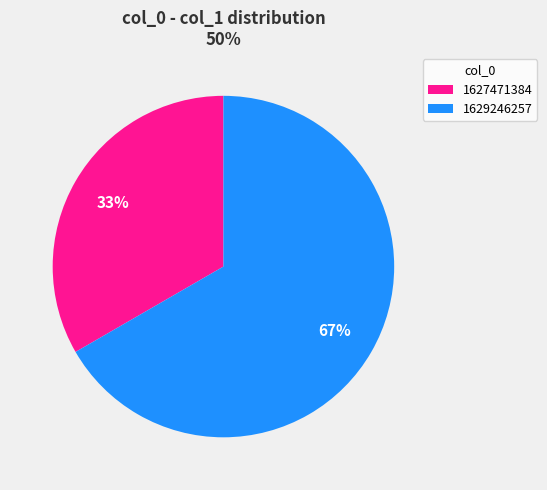

To the nearest percent, what is the combined percentage of 1627471384 and 1629246257?

100%